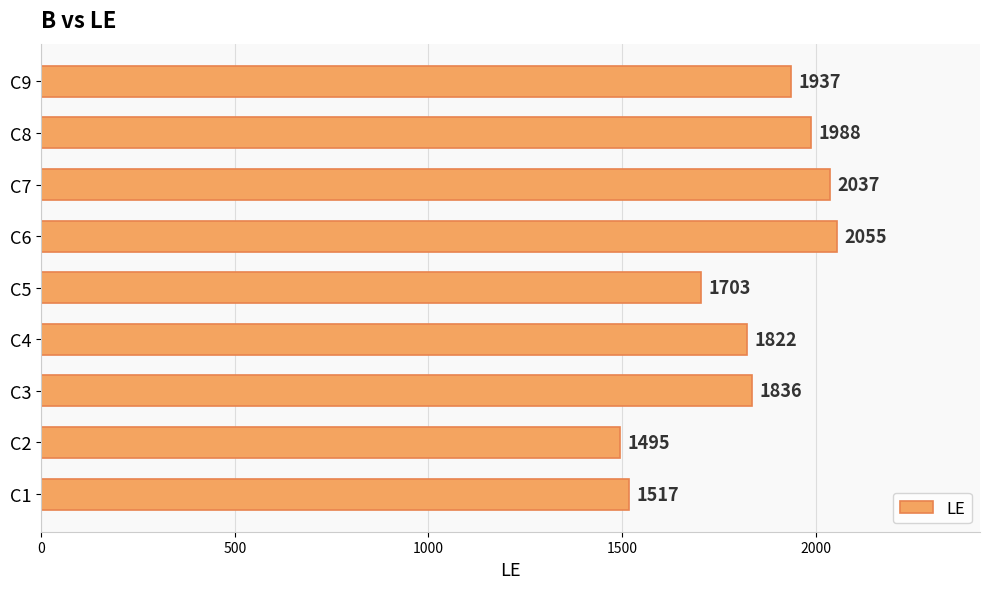

What is the average value?

1821